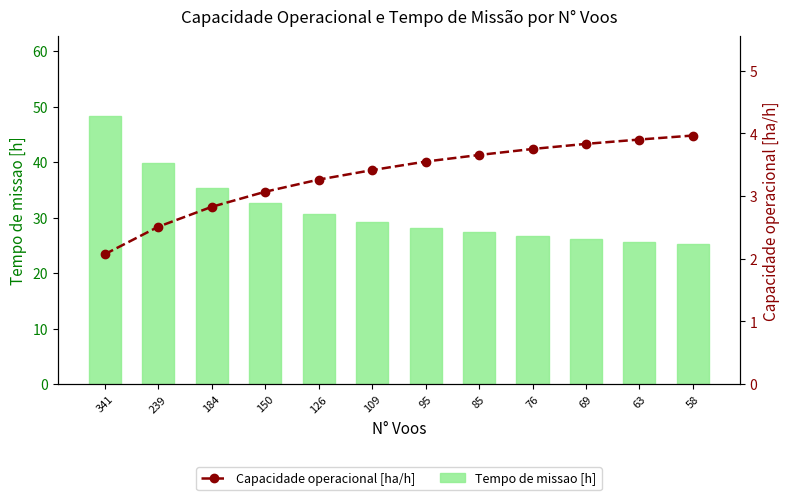

At which category is the sum across all series the highest?

341